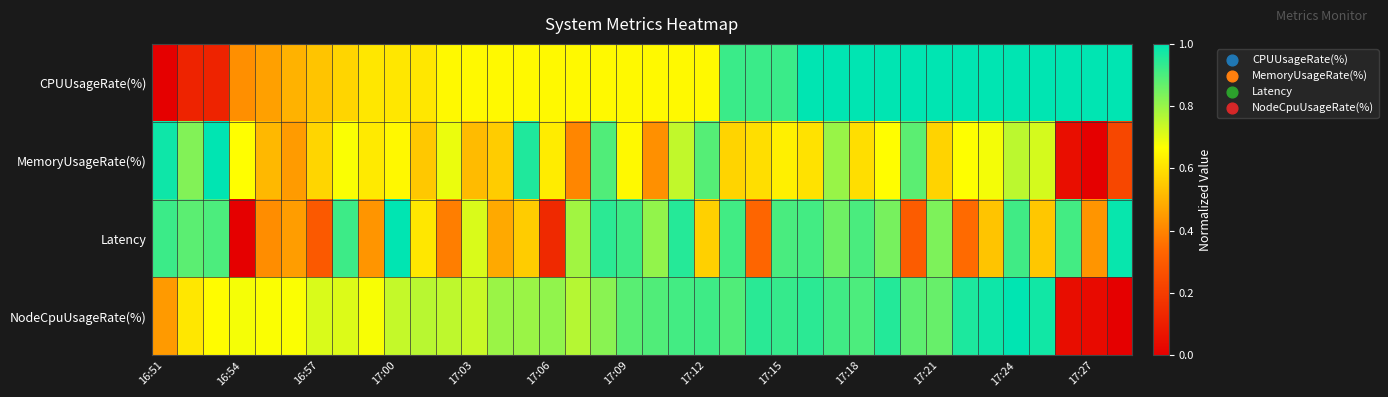

How many categories are shown in the chart?

38